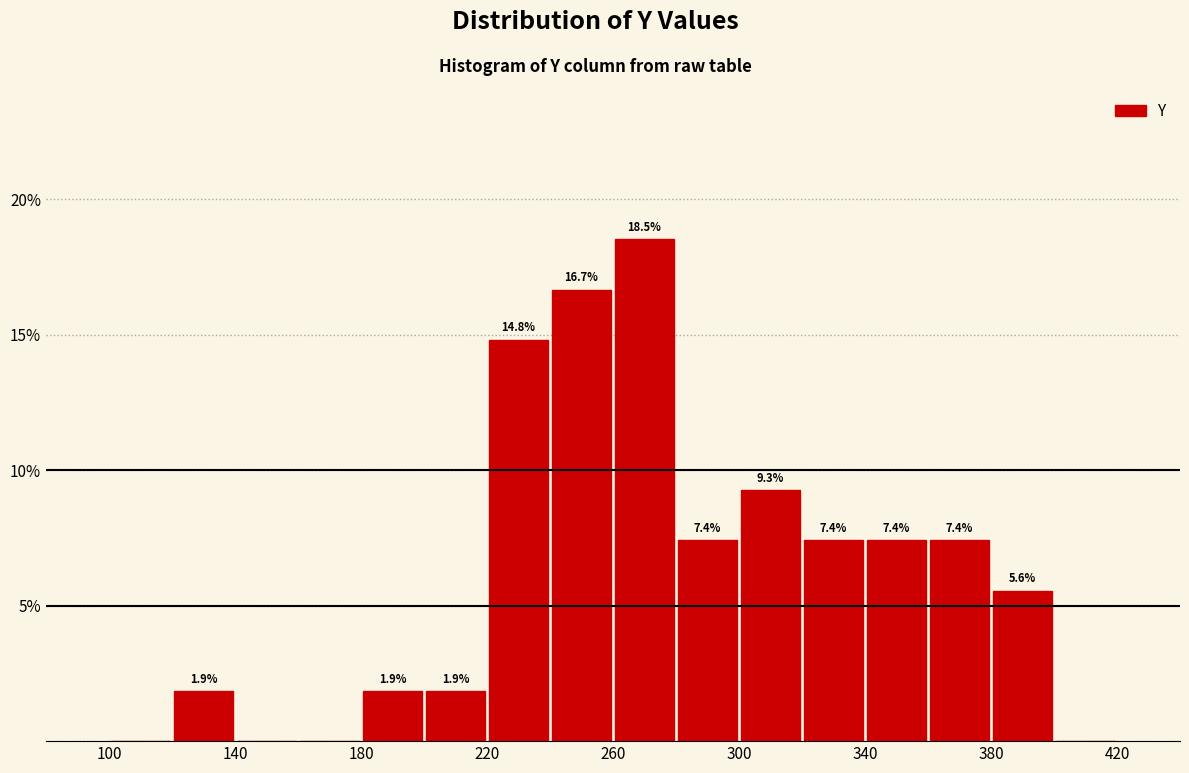

Over which range of the x-axis is the bar tallest?

260 to 280